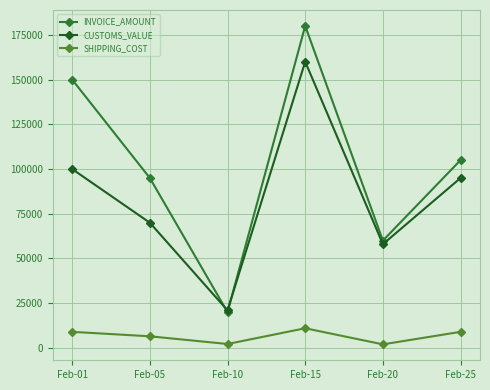

What is the greatest value displayed?

180000